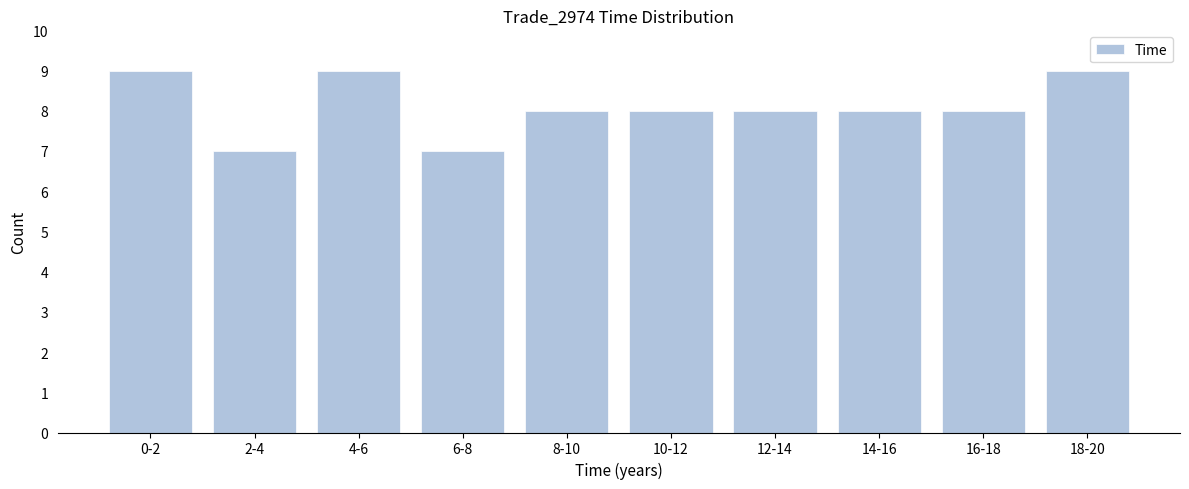

Reading right to left, what are all the values shown in this chart?

18-20=9	16-18=8	14-16=8	12-14=8	10-12=8	8-10=8	6-8=7	4-6=9	2-4=7	0-2=9